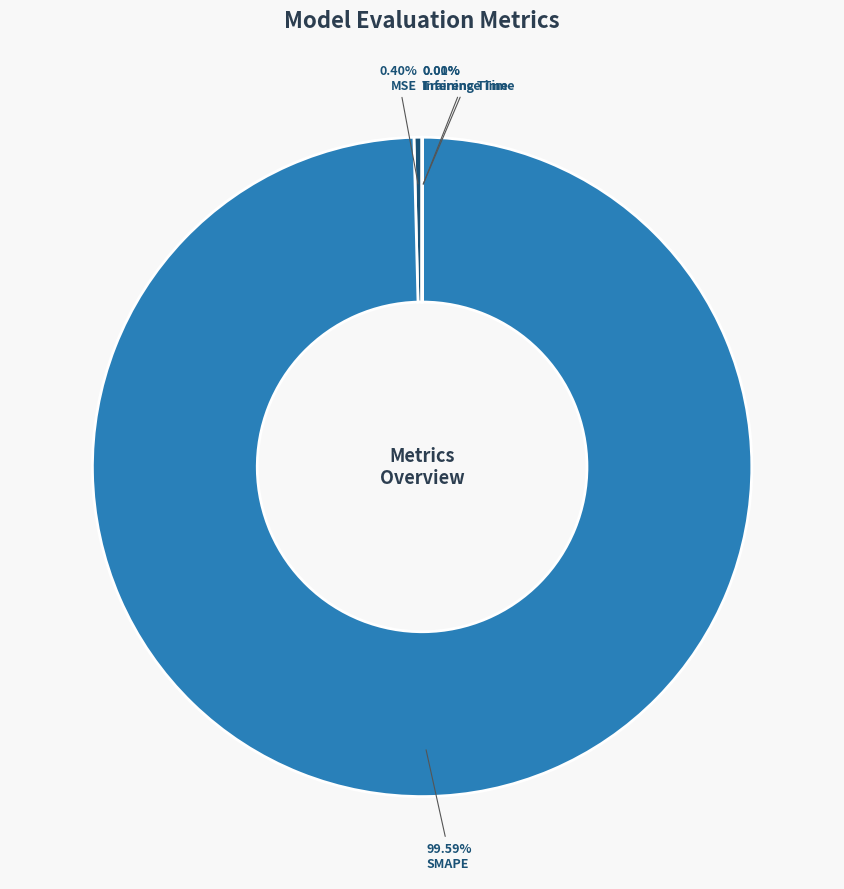

What is the majority slice?

SMAPE